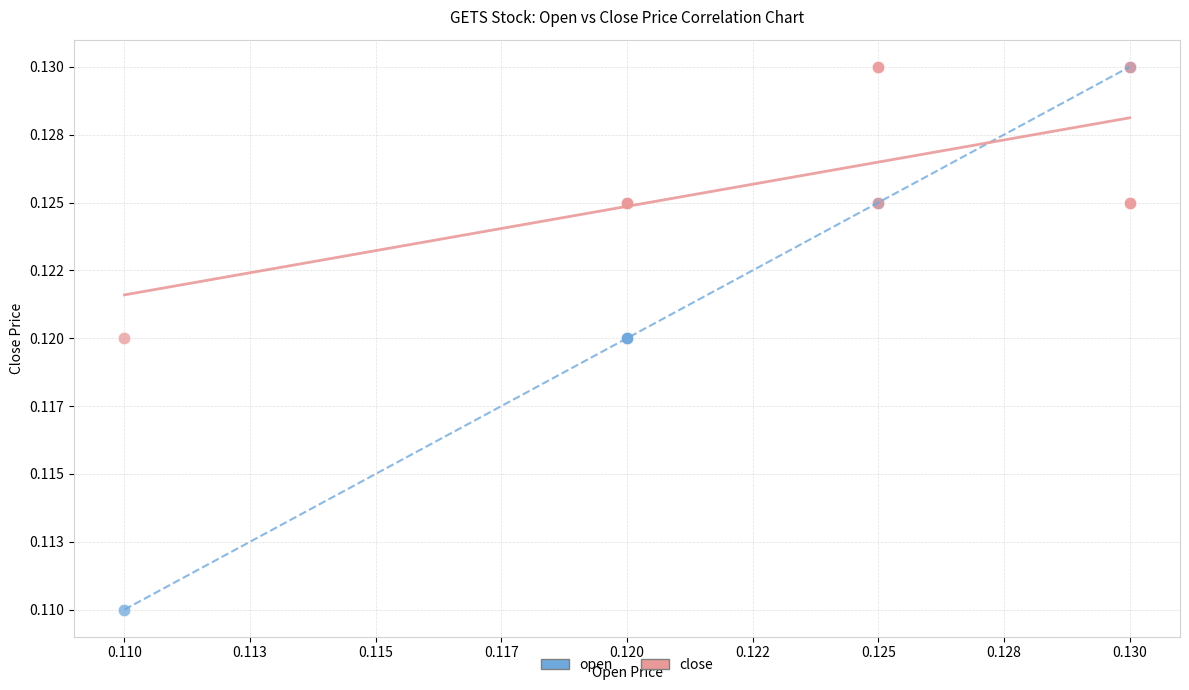

What are all the series names shown in the legend?

open, close